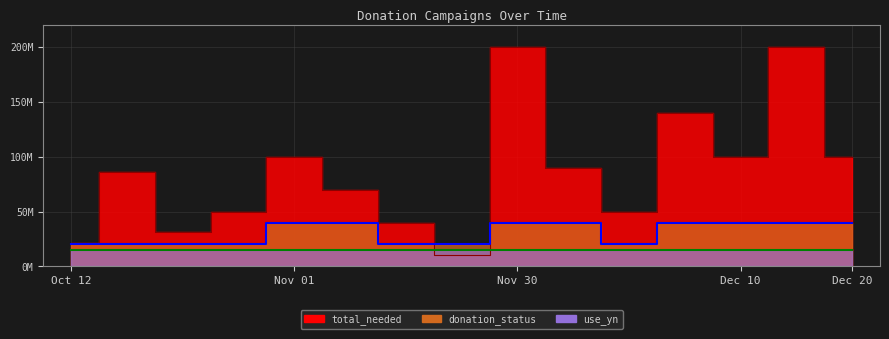

How many interior local valleys does the total_needed series have?

4